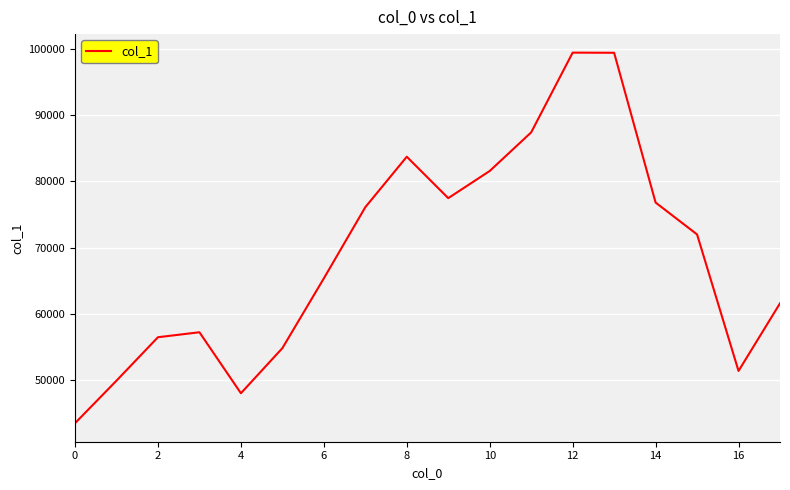

What is the average value?

69040